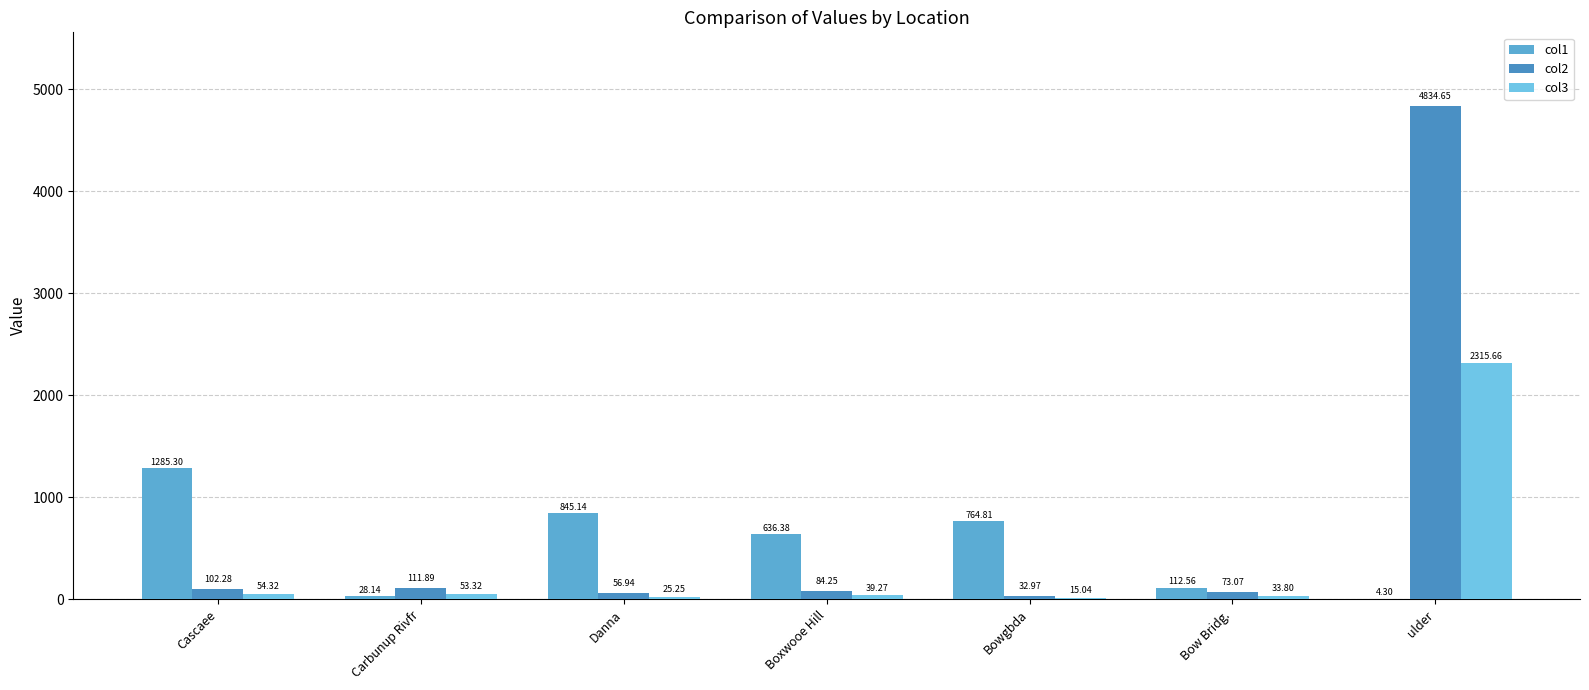

Which series has the largest range (max minus min)?

col2